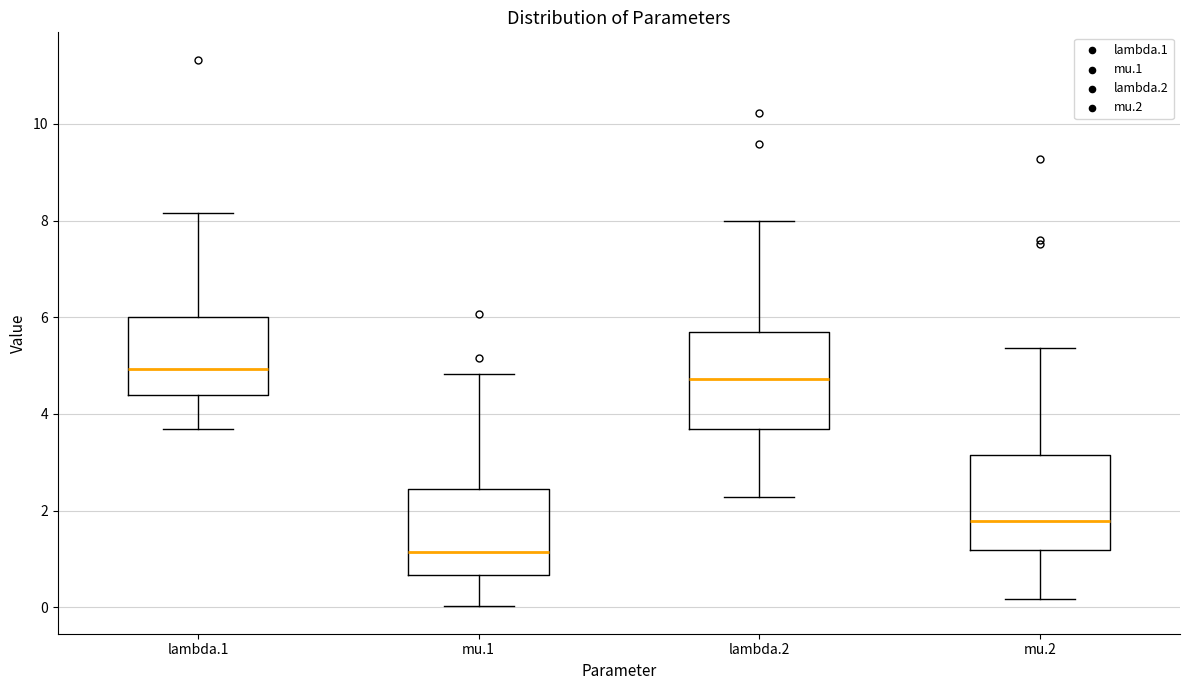

Where does the median line of the box for mu.1 sit on the y-axis? The values are not printed on the chart, so give them approximately, as read against the axis.

1.2